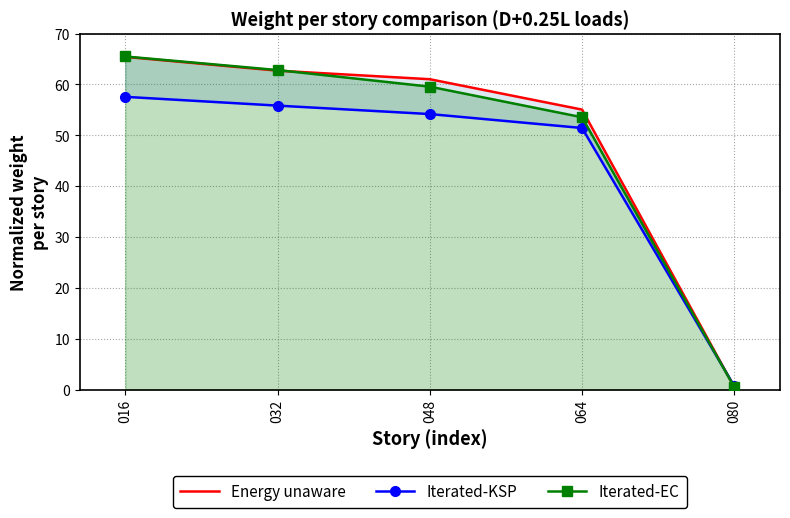

How many categories are shown in the chart?

5